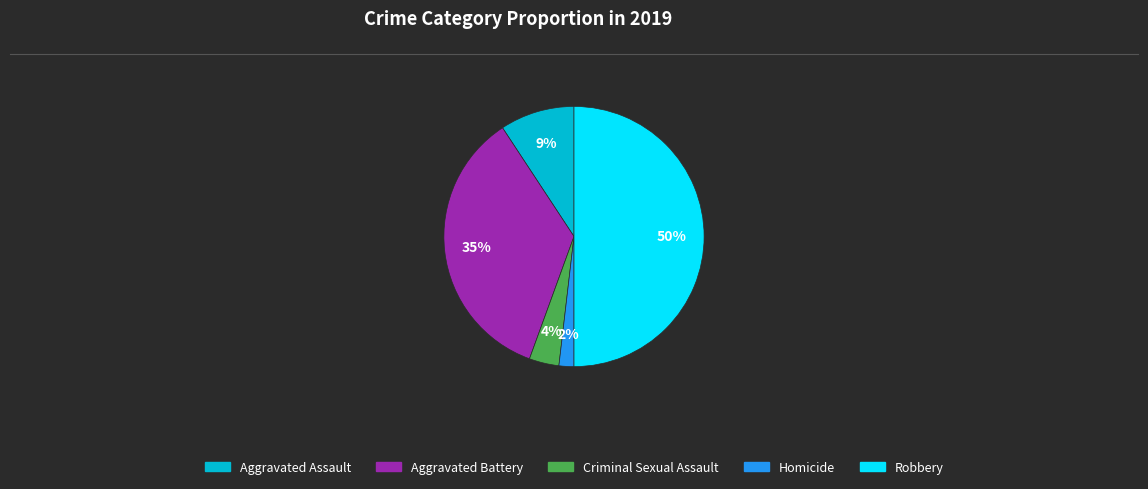

To the nearest percent, what percentage of the pie is Criminal Sexual Assault?

4%